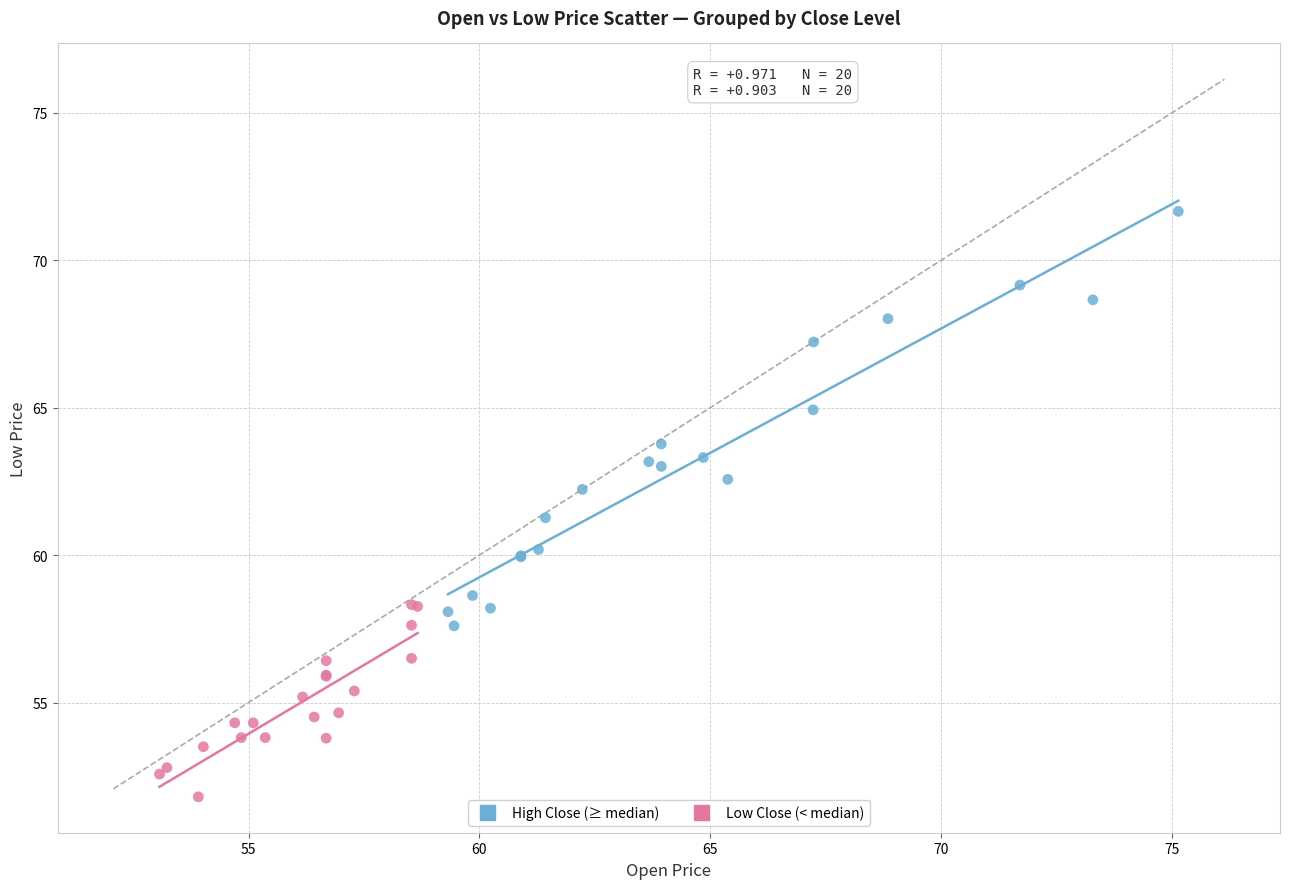

Which series has the widest spread of Y values?

High Close (≥ median)